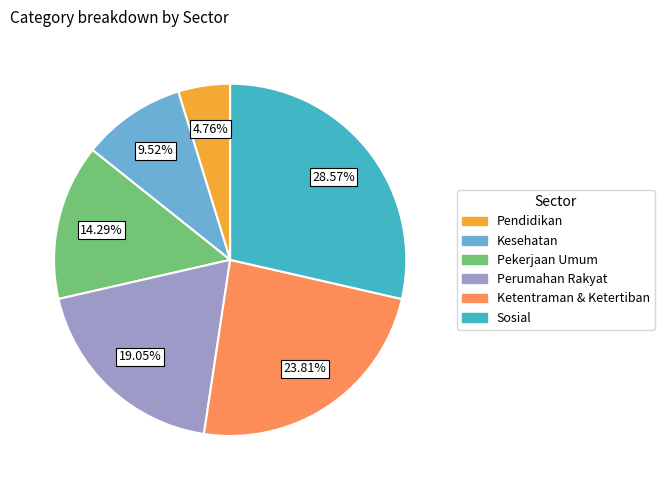

Which has a higher value, Sosial or Pekerjaan Umum?

Sosial